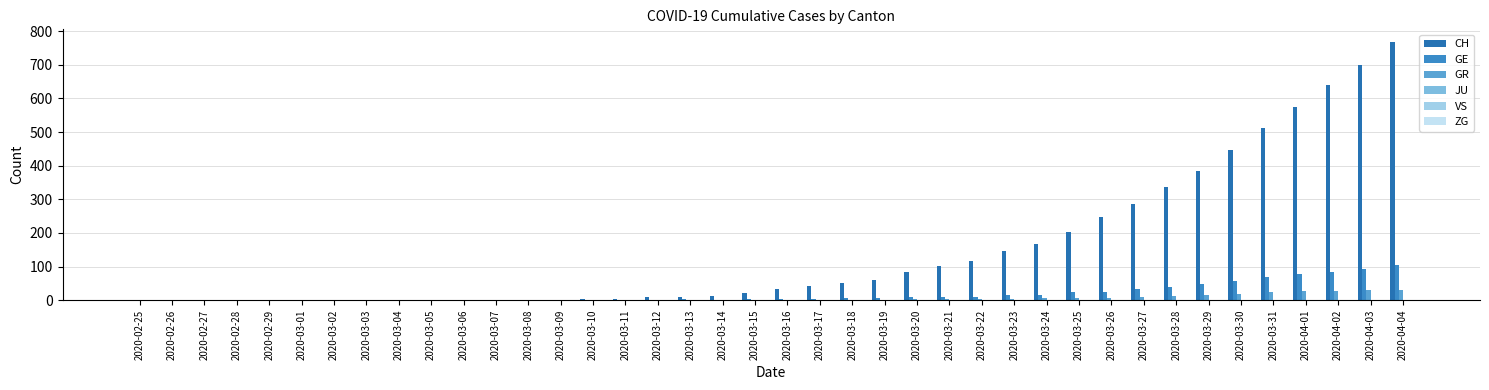

How many data points does each series have?

40